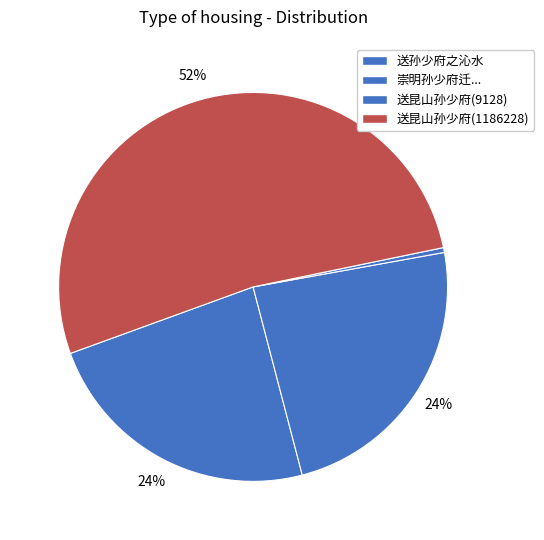

What percentage is the 送昆山孙少府(1186228) slice, to the nearest percent?

52%